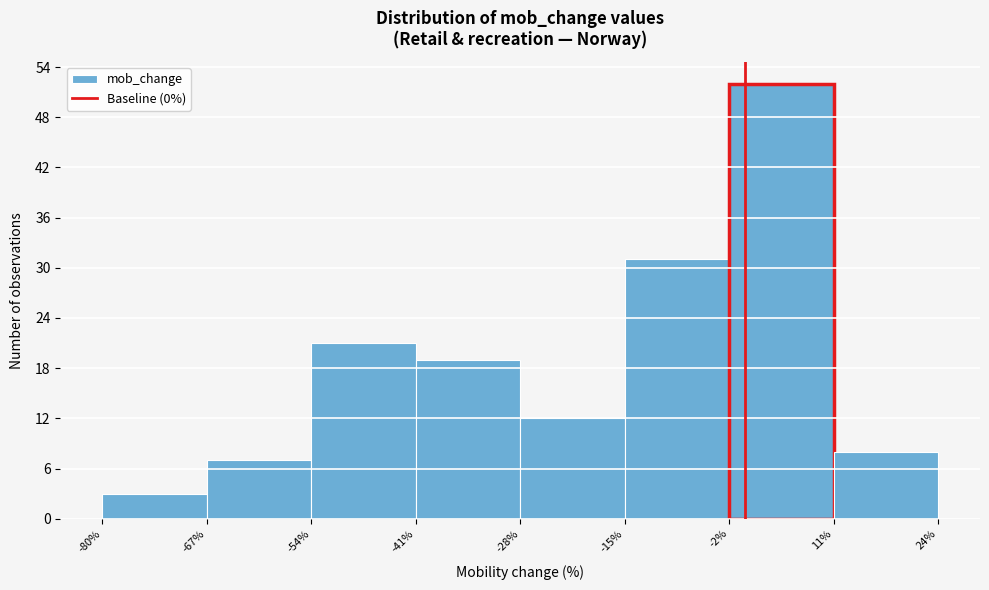

Reading left to right, transcribe this chart: for each bar, give the range it covers on the x-axis and its height. The values are not printed on the chart, so give them approximately, as read against the axis.

-80% to -67%: 3
-67% to -54%: 7
-54% to -41%: 21
-41% to -28%: 19
-28% to -15%: 12
-15% to -2%: 31
-2% to 11%: 52
11% to 24%: 8